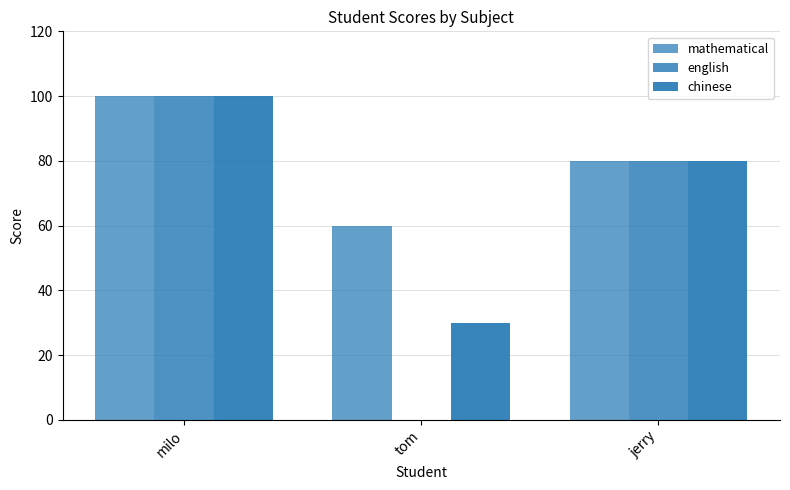

Rank the categories by mathematical value from highest to lowest.

milo, jerry, tom